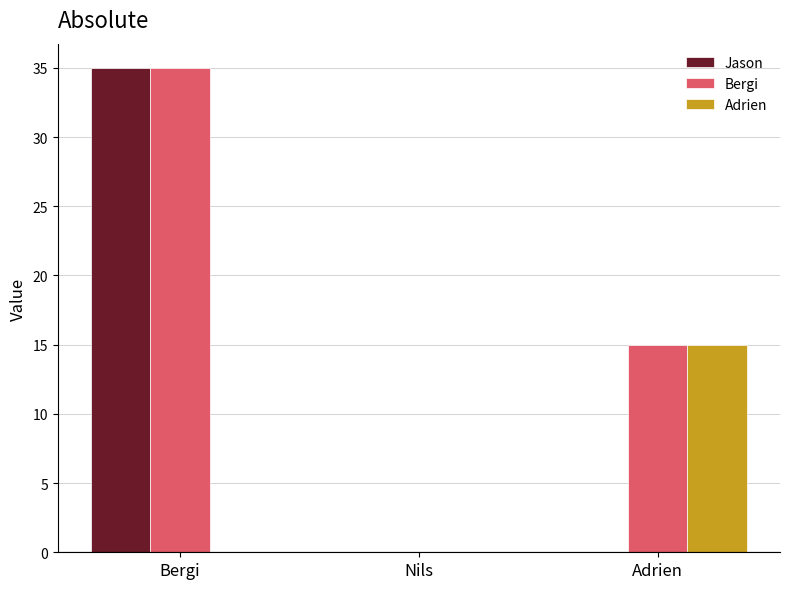

What is the average value of the Adrien series?

5